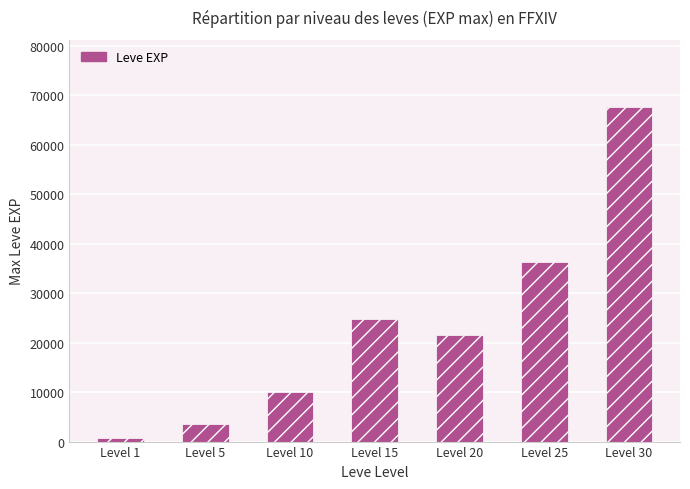

List the labels in order of value, smallest first.

Level 1, Level 5, Level 10, Level 20, Level 15, Level 25, Level 30